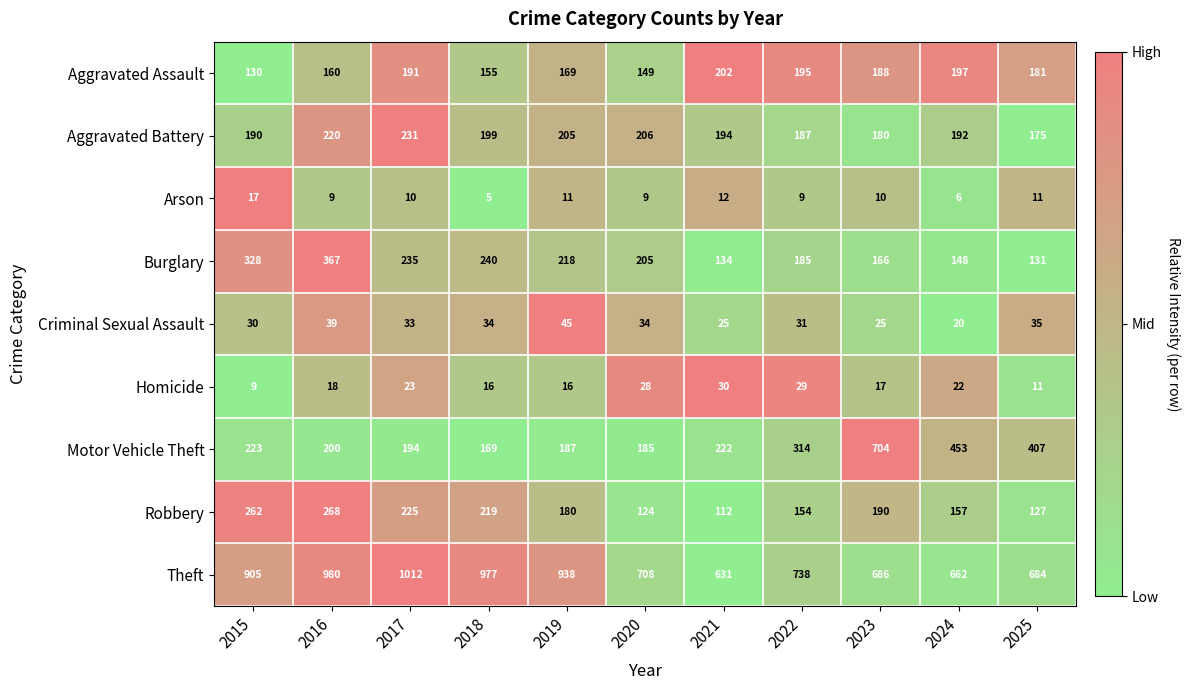

List the labels in order of Aggravated Battery value, largest first.

2017, 2016, 2020, 2019, 2018, 2021, 2024, 2015, 2022, 2023, 2025